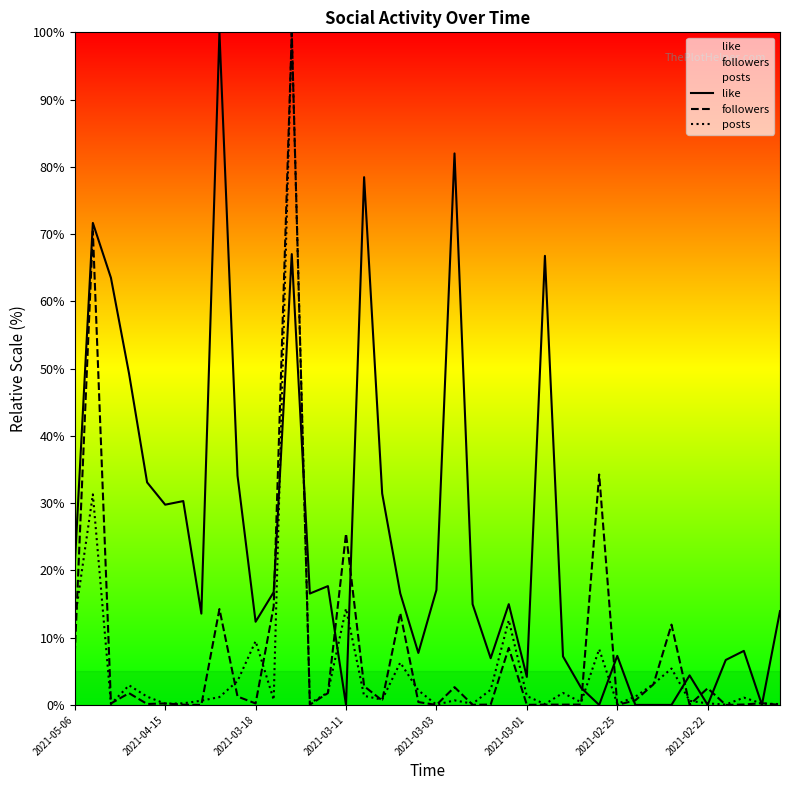

Is the value of like at 26 greater than the value of followers at 21?

Yes